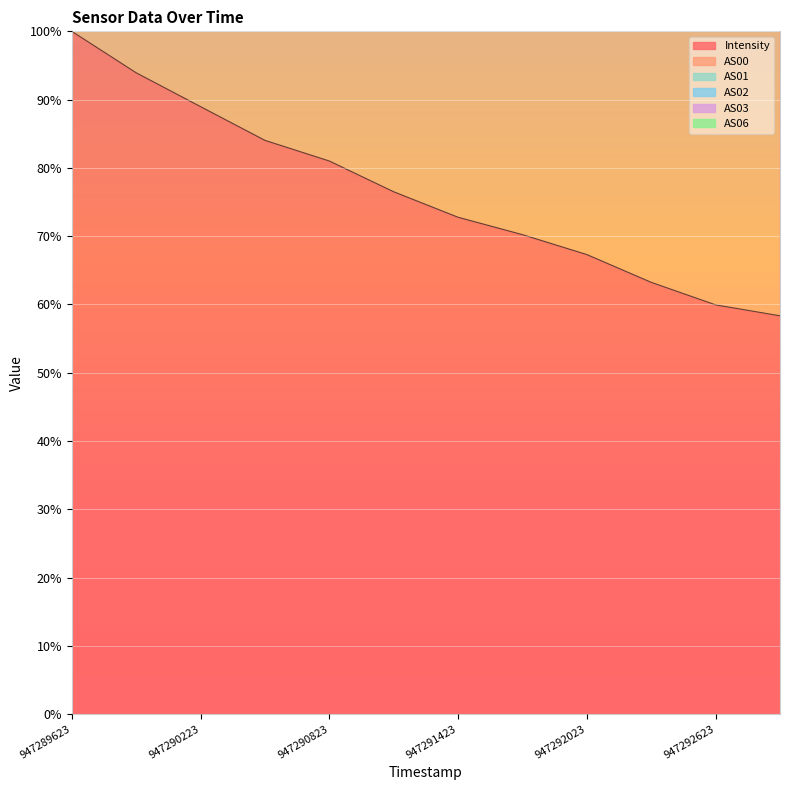

At which category is the sum across all series the highest?

947289623